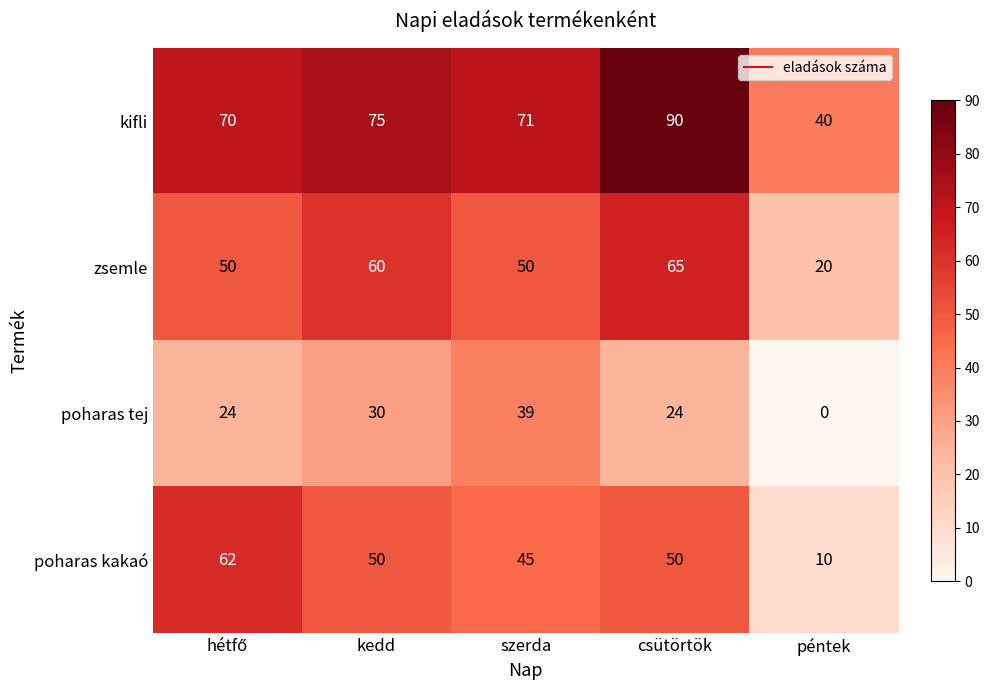

At which category does the chart reach its peak across all series?

csütörtök